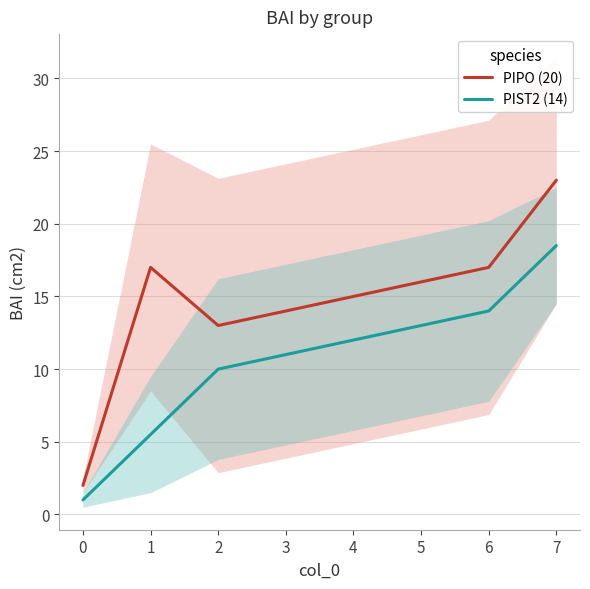

Which category has the highest value in the PIPO (20) series?

7